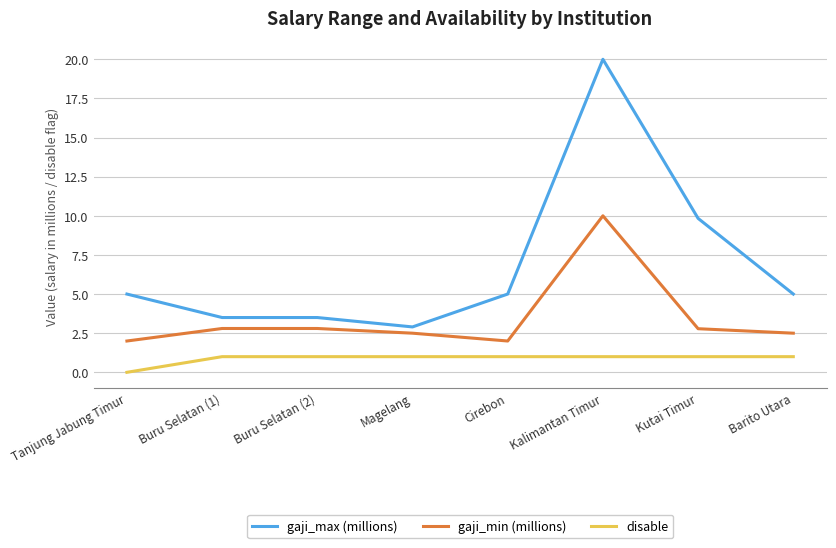

At how many categories does at least one series exceed 8?

2